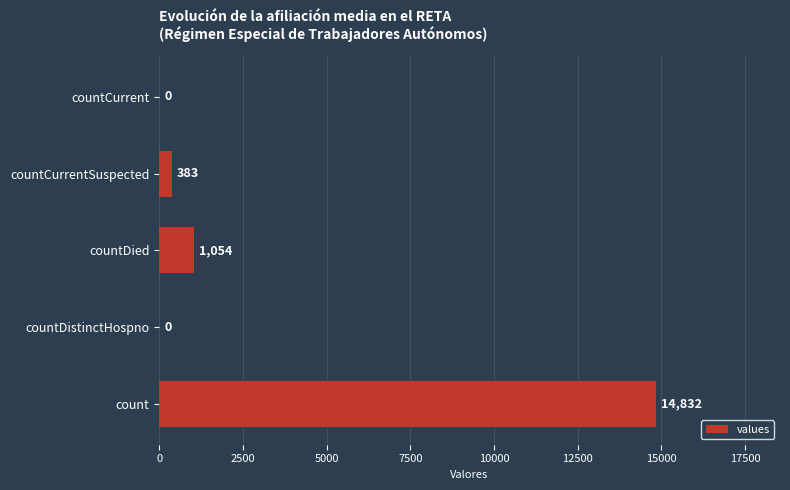

Reading top to bottom, extract all data points from this chart.

countCurrent=0	countCurrentSuspected=383	countDied=1054	countDistinctHospno=0	count=14832